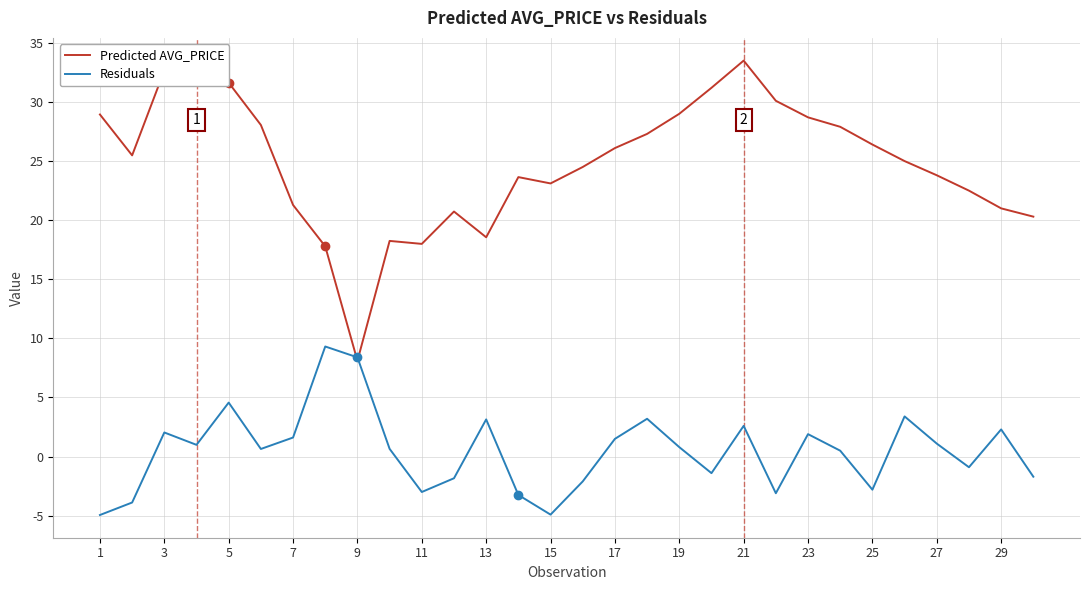

Which series has the widest spread of values?

Predicted AVG_PRICE